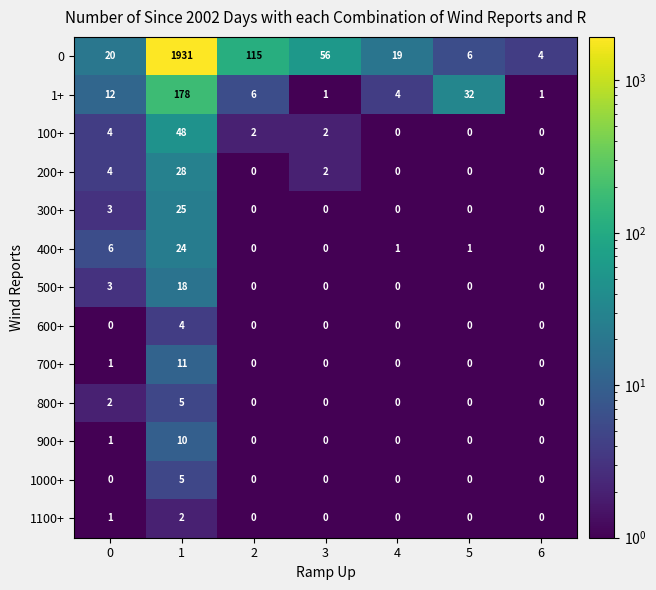

At how many categories does at least one series exceed 151?

1